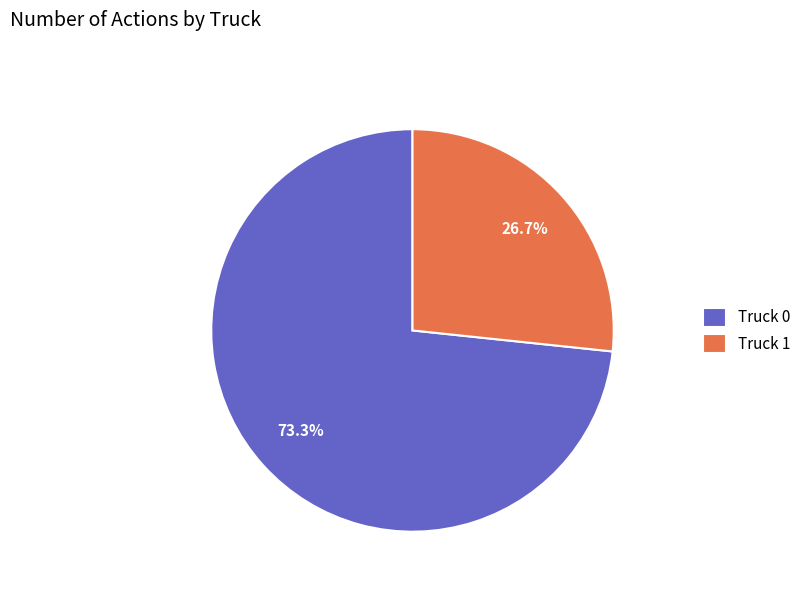

To the nearest percent, what is the combined percentage of Truck 0 and Truck 1?

100%